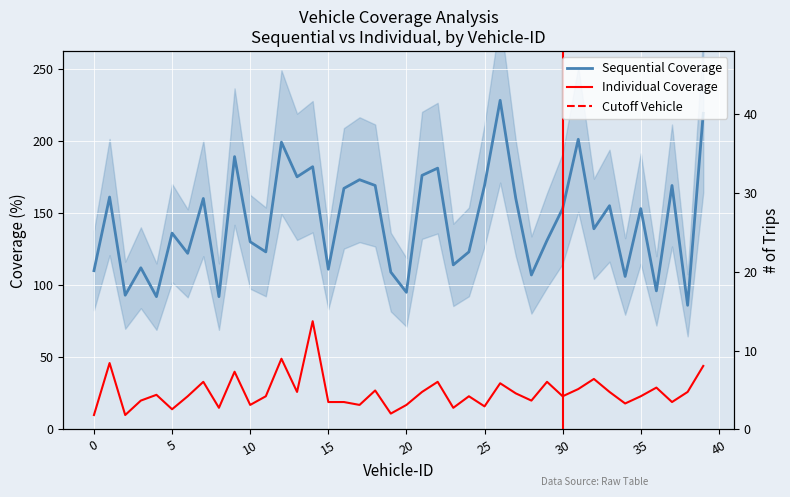

What is the value of the Sequential Coverage point at the 40th from the left?

219